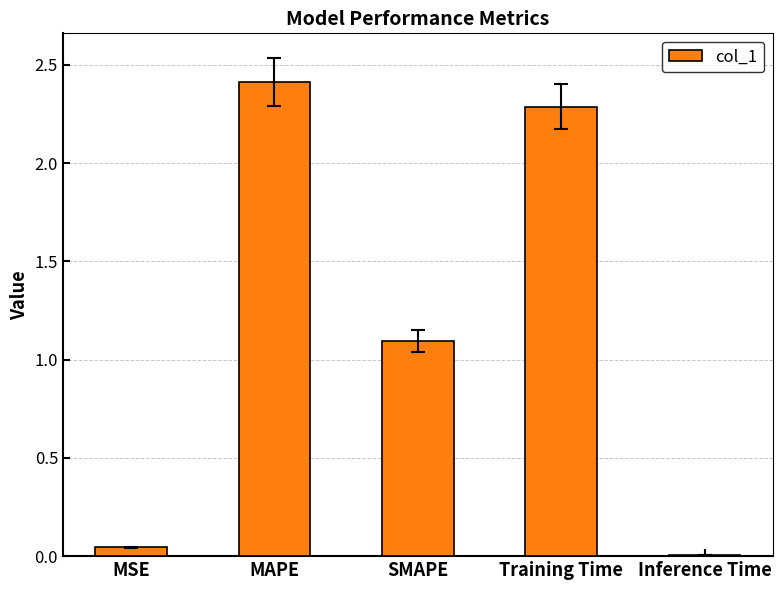

What is the average value?

1.2